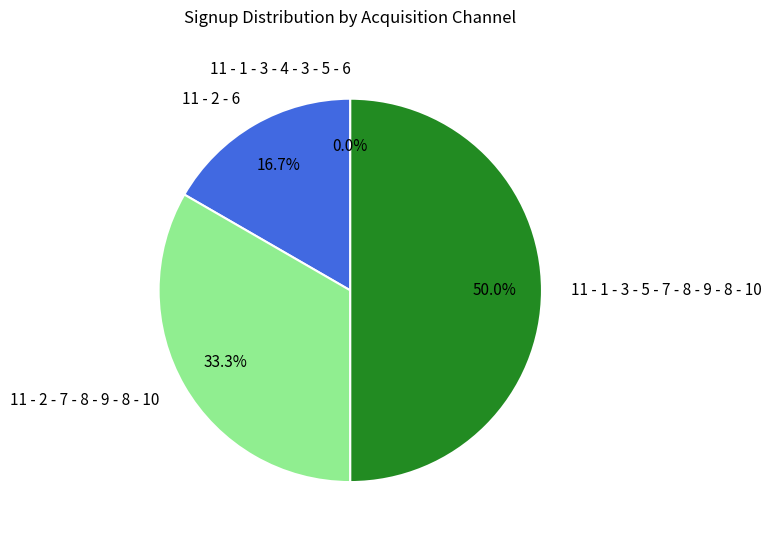

Is there any slice that represents more than half of the pie?

No